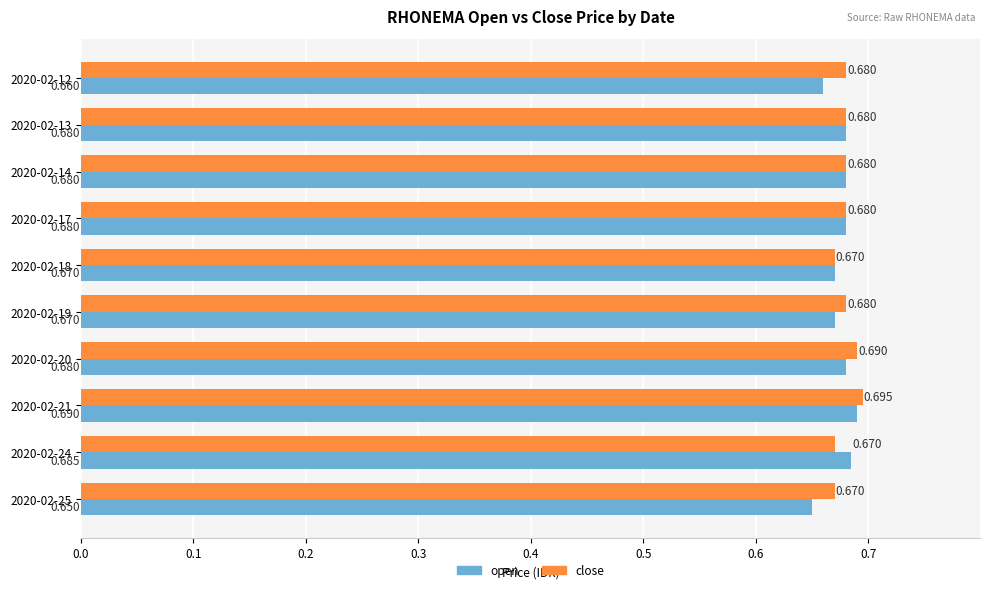

How many open values are between 0 and 1?

10